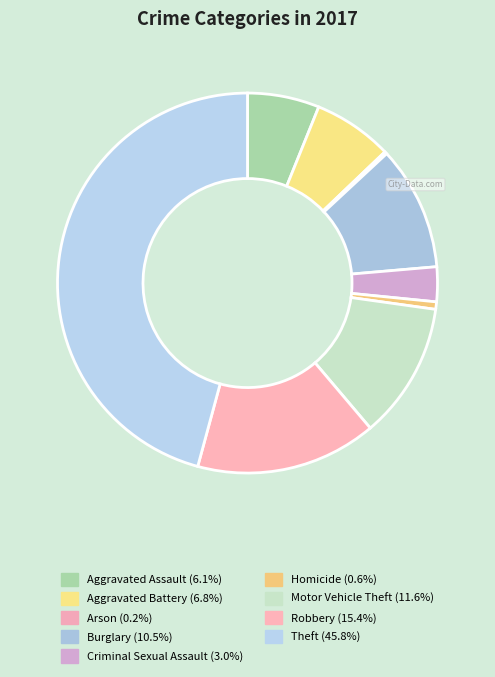

Which slice is the largest?

Theft